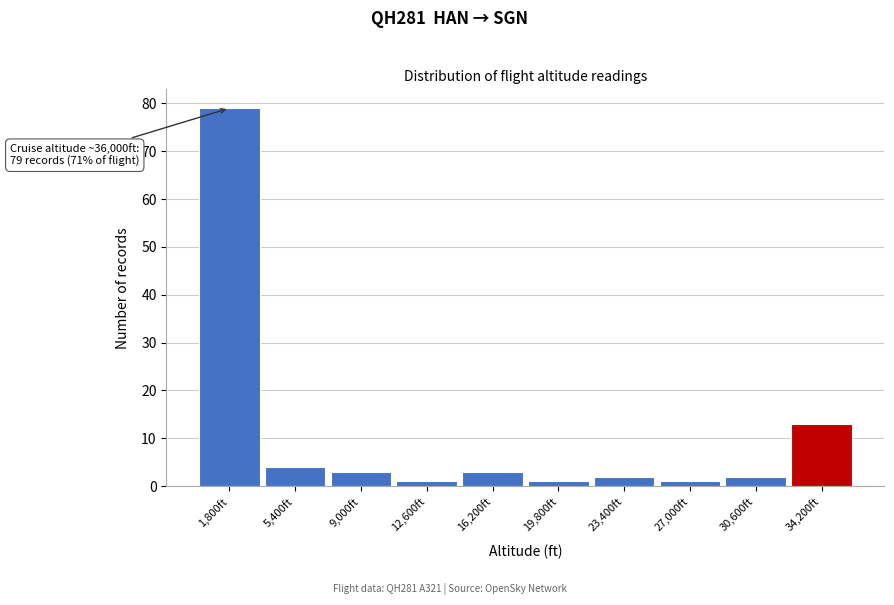

Which range on the x-axis has the tallest bar?

0 to 3500